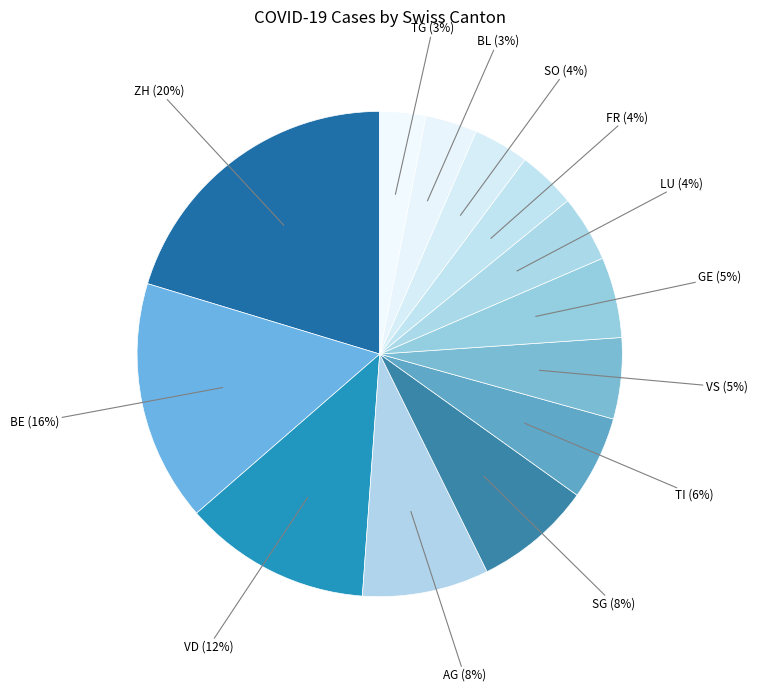

Which slice is the smallest?

TG